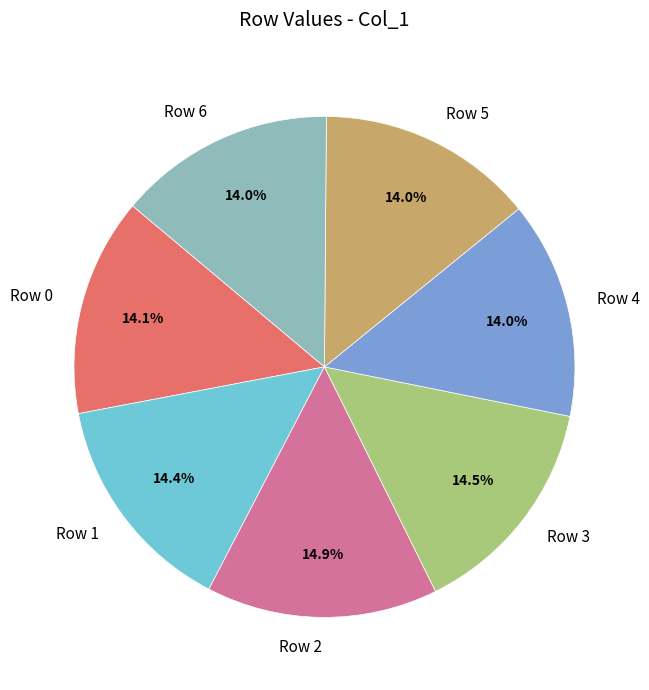

The Row 1 slice represents 14% of the pie. True or false?

True